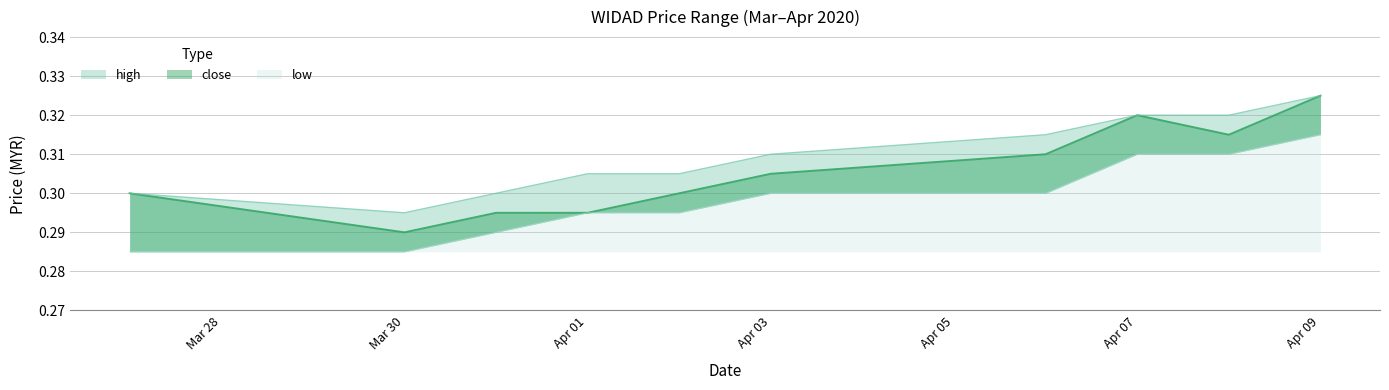

List the series in order of their peak value, highest first.

high, close, low